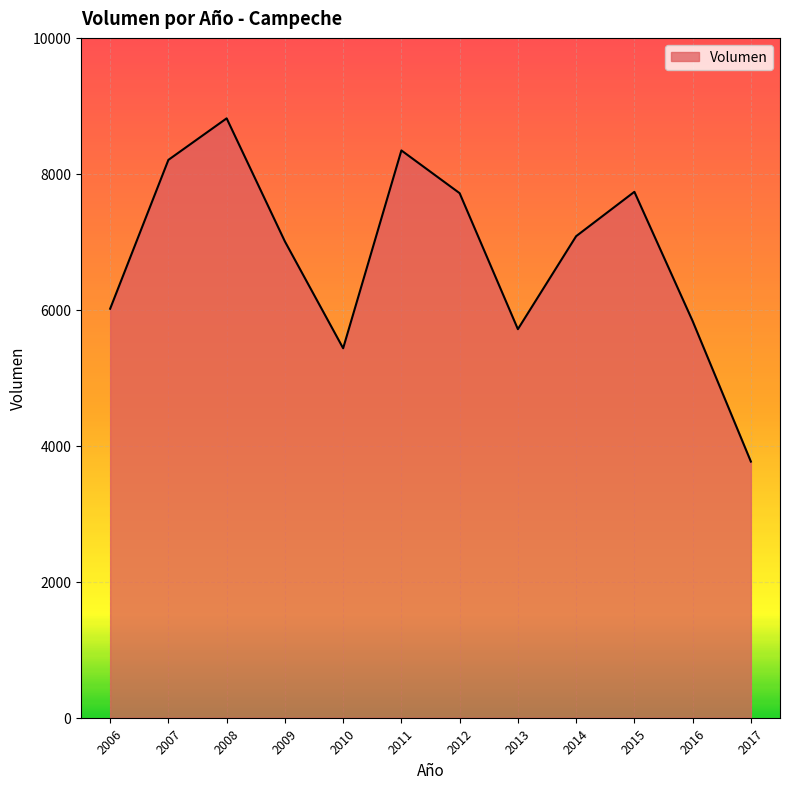

The chart shows a value of 6015.9 at 2006. True or false?

True